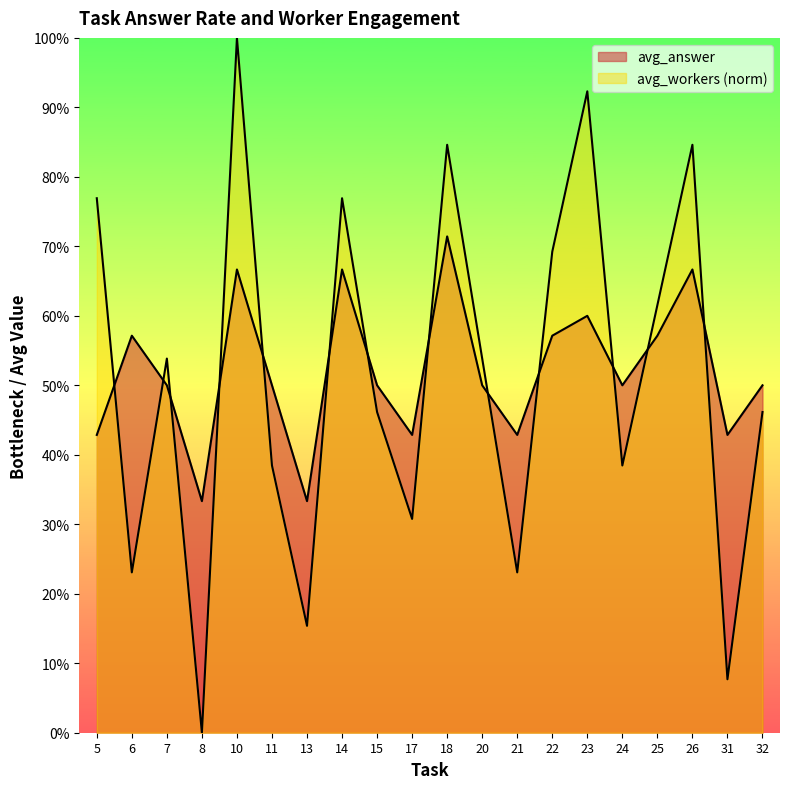

True or false: avg_workers has a value of 1.0 at 10.

True